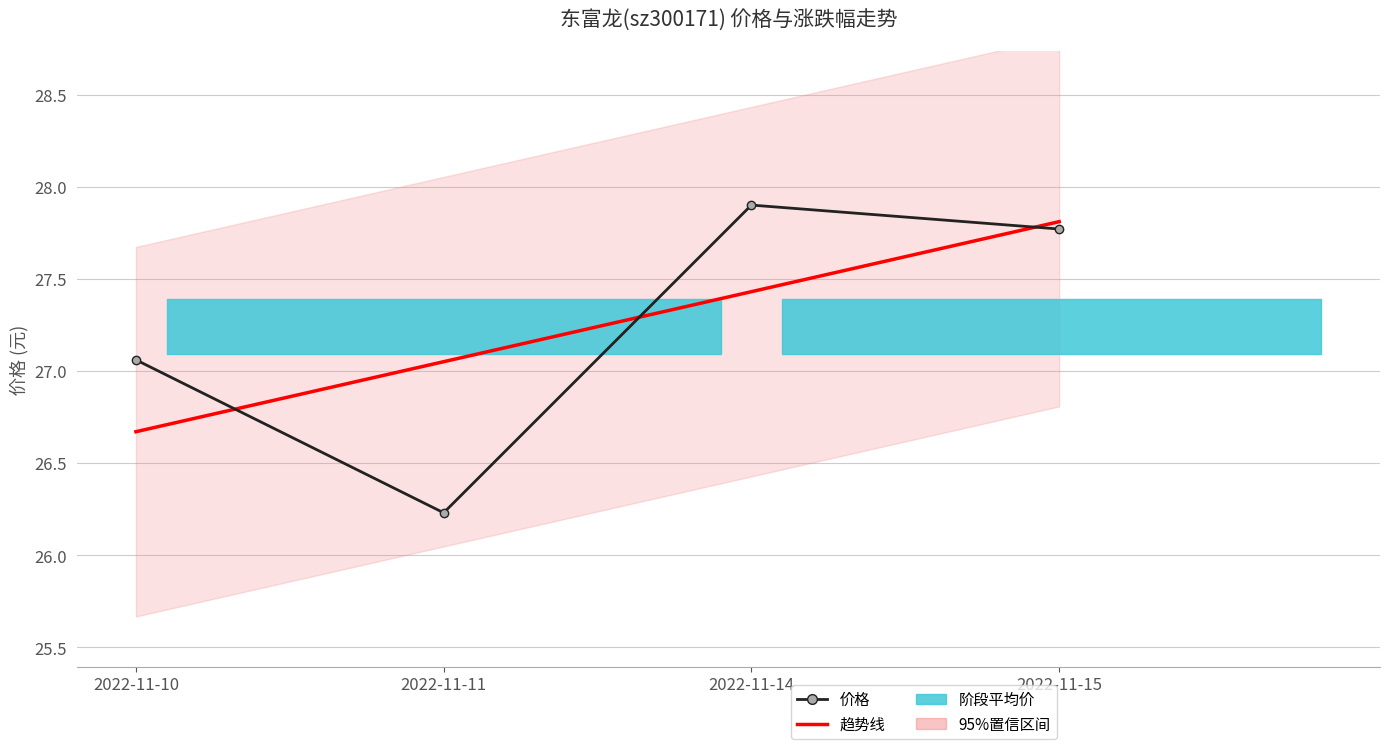

At which category does 价格 reach its first local peak?

2022-11-14